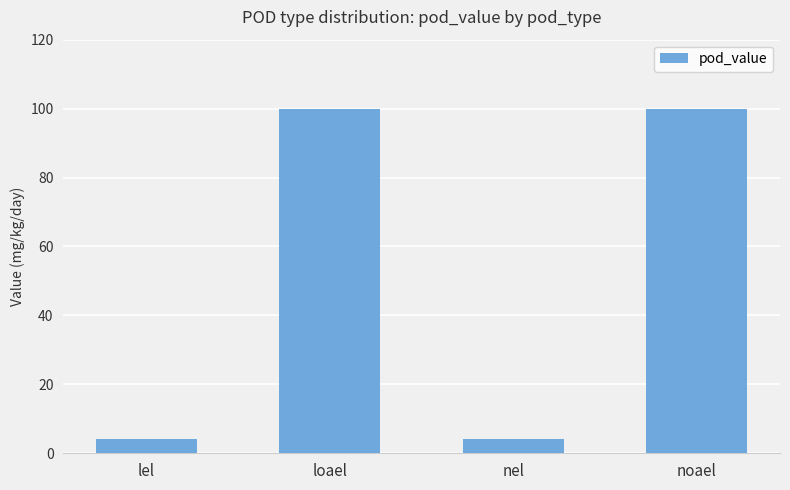

What is the minimum value shown in the chart?

4